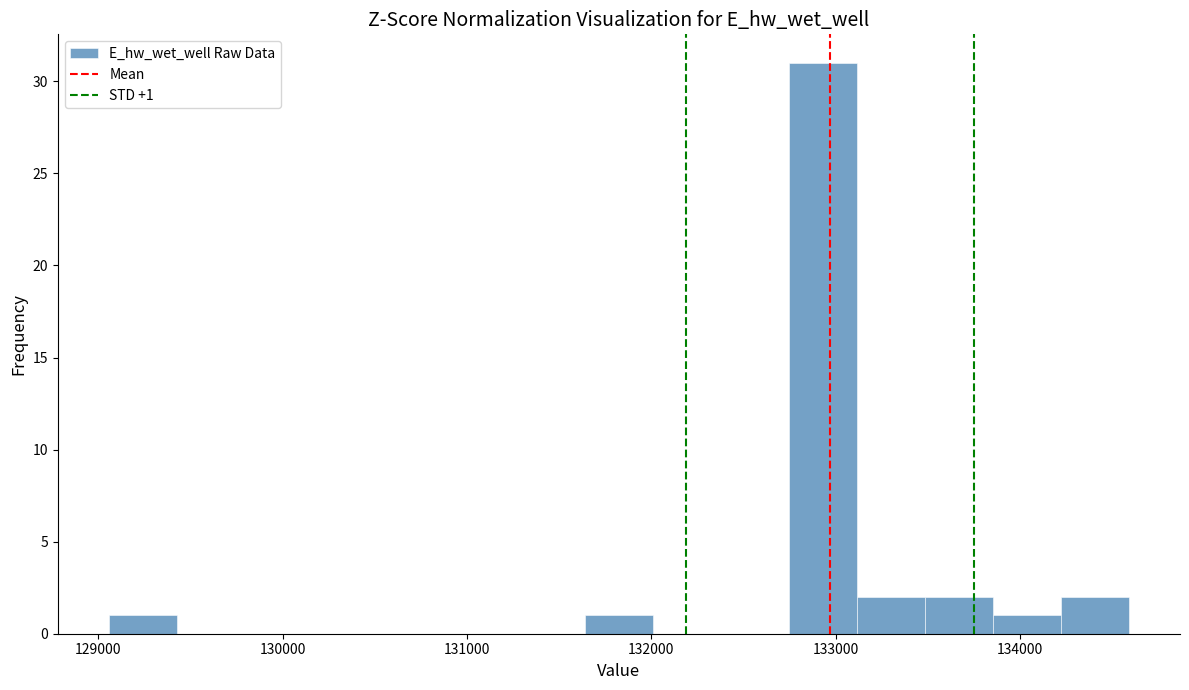

Read against the x-axis, roughly where is the centre of the tallest bar?

132900